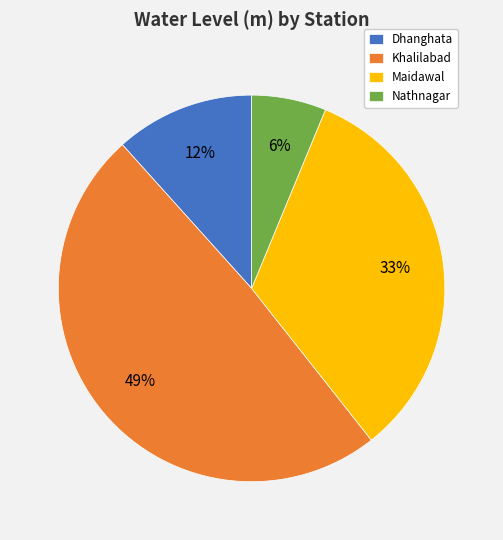

Combined, do Maidawal and Nathnagar account for over 50%?

No